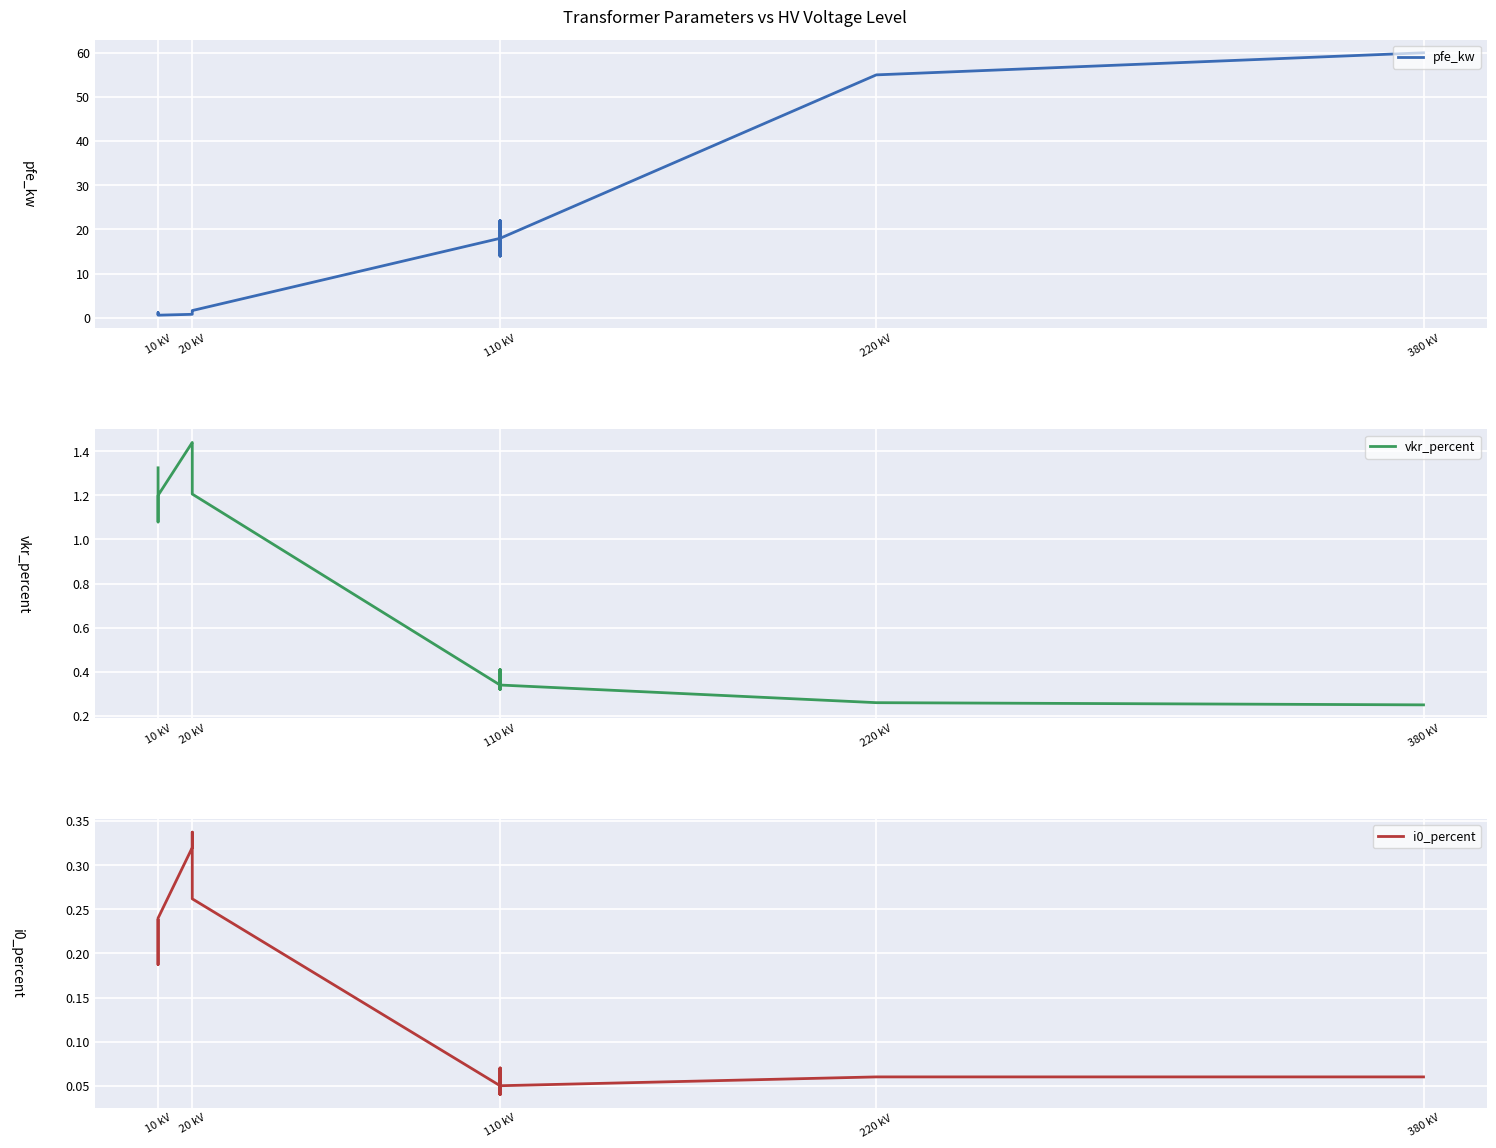

What is the sum of the vkr_percent values at 110 kV and 10 kV?

1.6